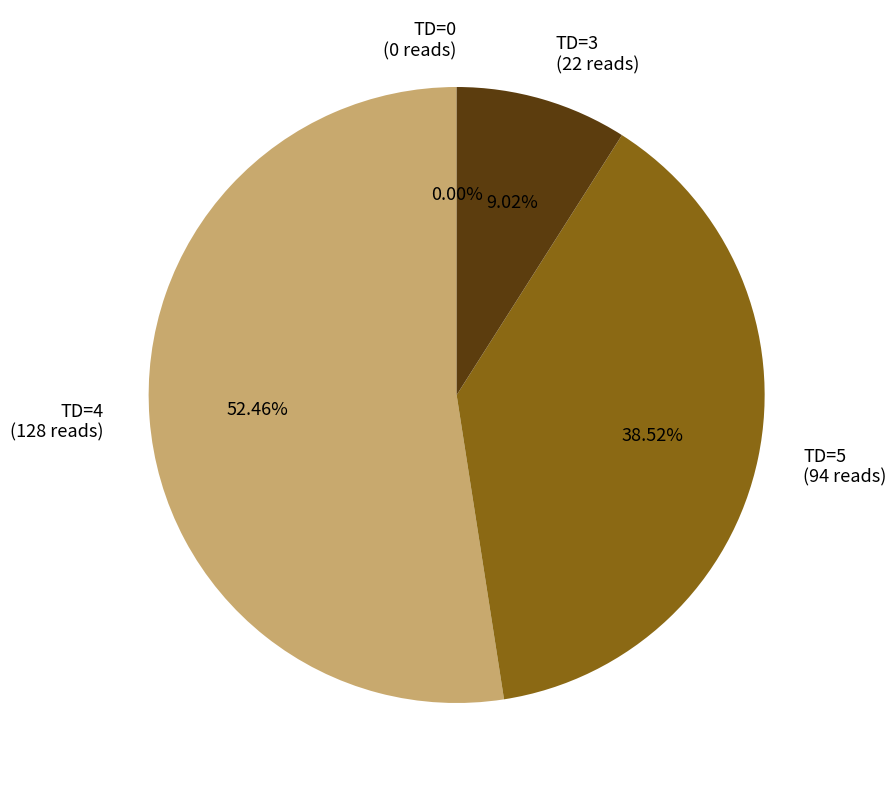

Count the number of slices in the pie.

4